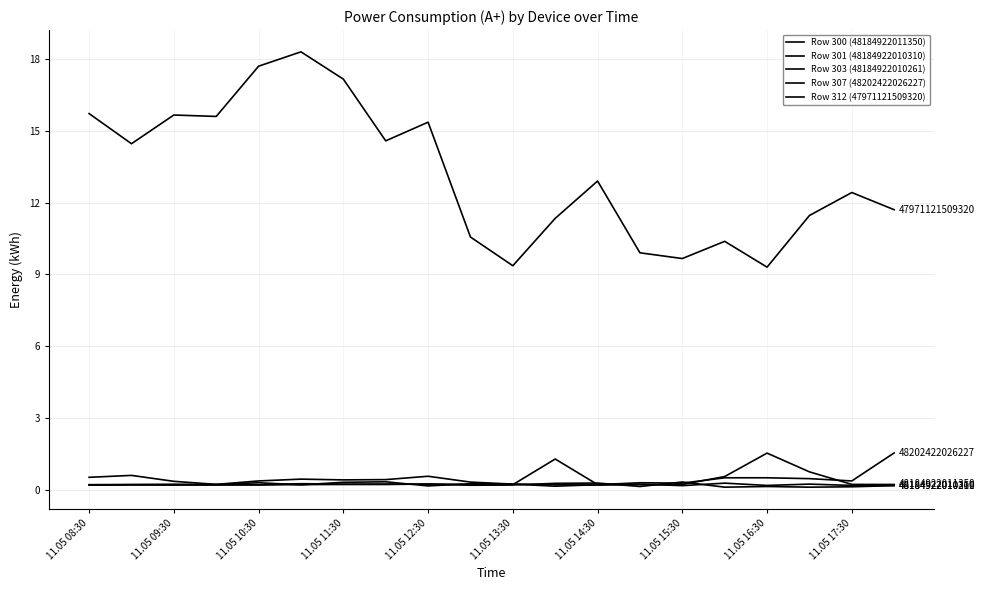

Is this an area chart (filled region under the line)?

No